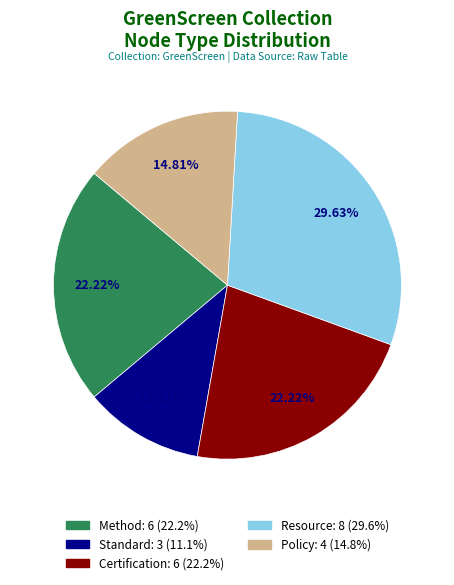

To the nearest percent, what percentage of the pie is Method?

22%